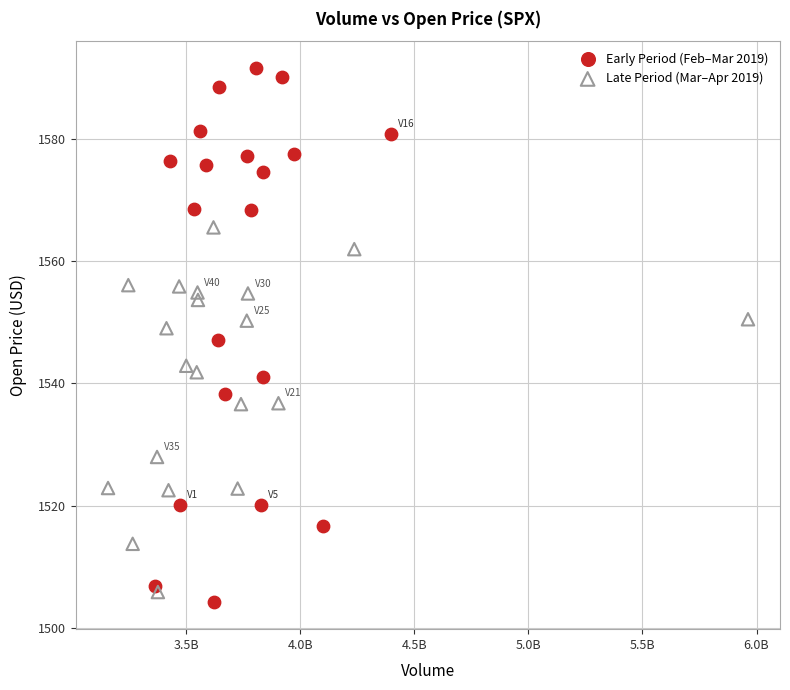

Which series contains the highest Y value?

Early Period (Feb–Mar 2019)